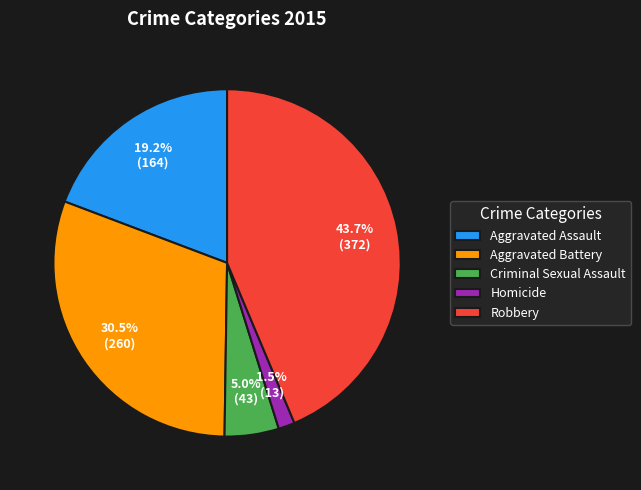

What percentage is NOT represented by Aggravated Battery?

69.5%